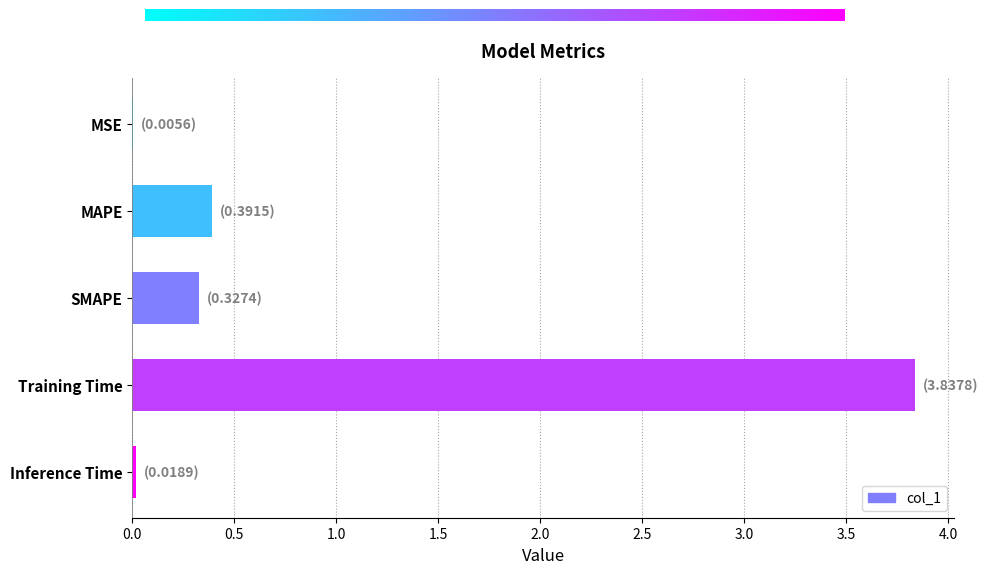

Is it true that the value at SMAPE is 0.5?

False